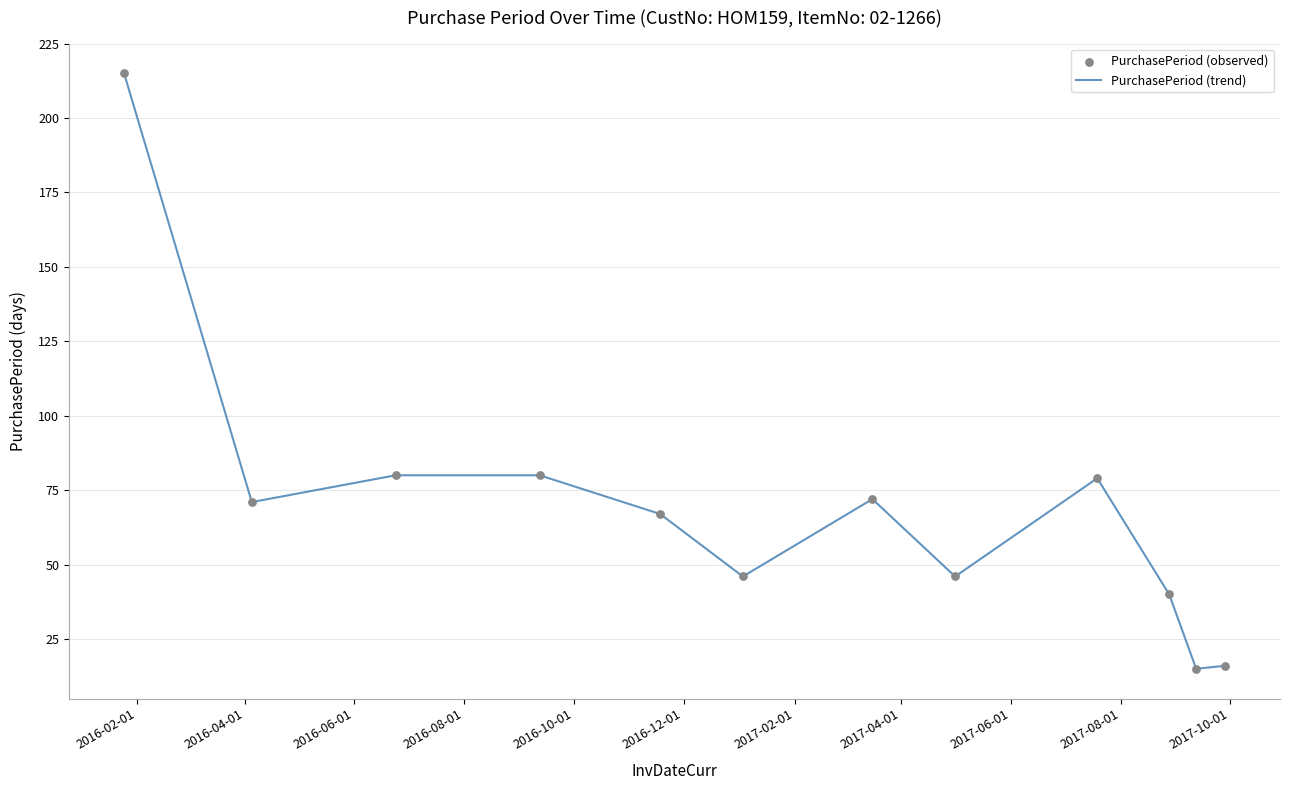

What is the maximum value shown in the chart?

215